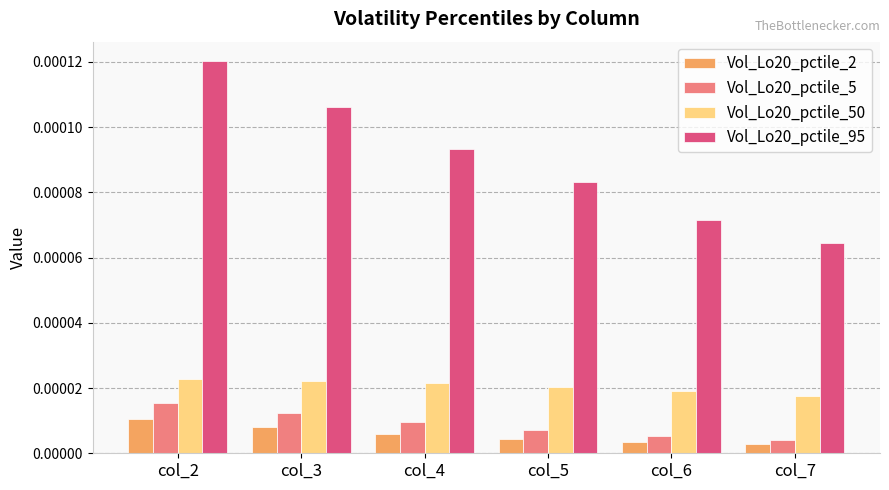

Which series changed the most between col_2 and col_6?

Vol_Lo20_pctile_95